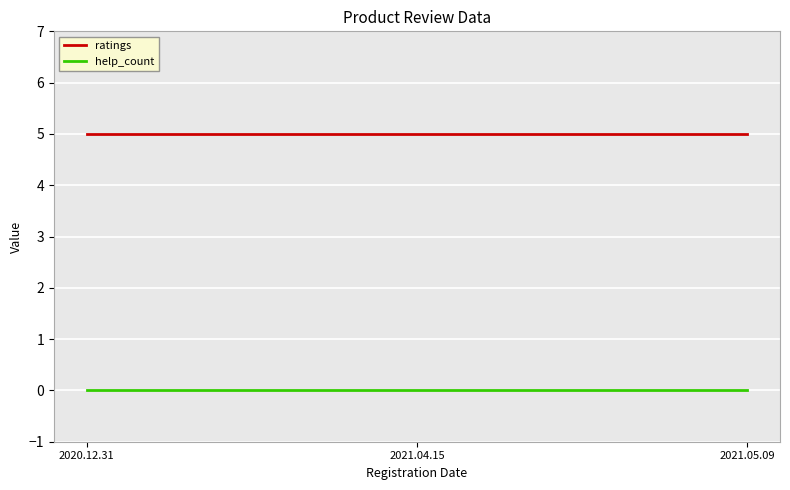

Which series has the largest total across all categories?

ratings